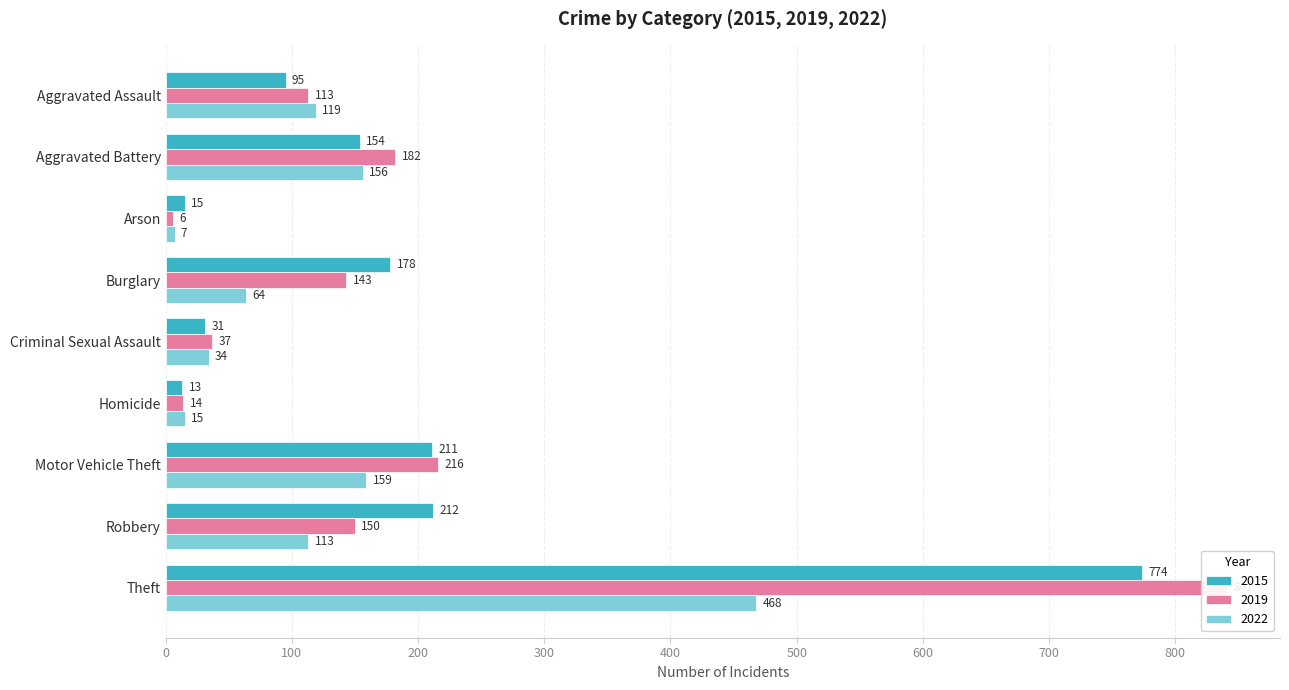

What is the label of the 5th bar from the right?

Criminal Sexual Assault